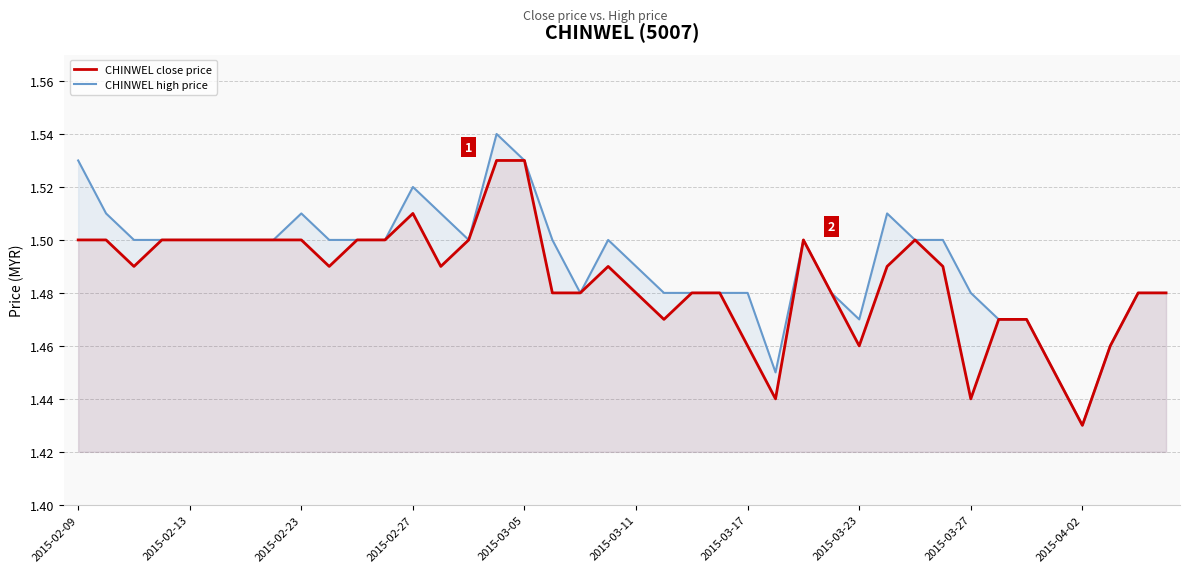

Where is CHINWEL close price nearest to the value 1?

2015-04-02